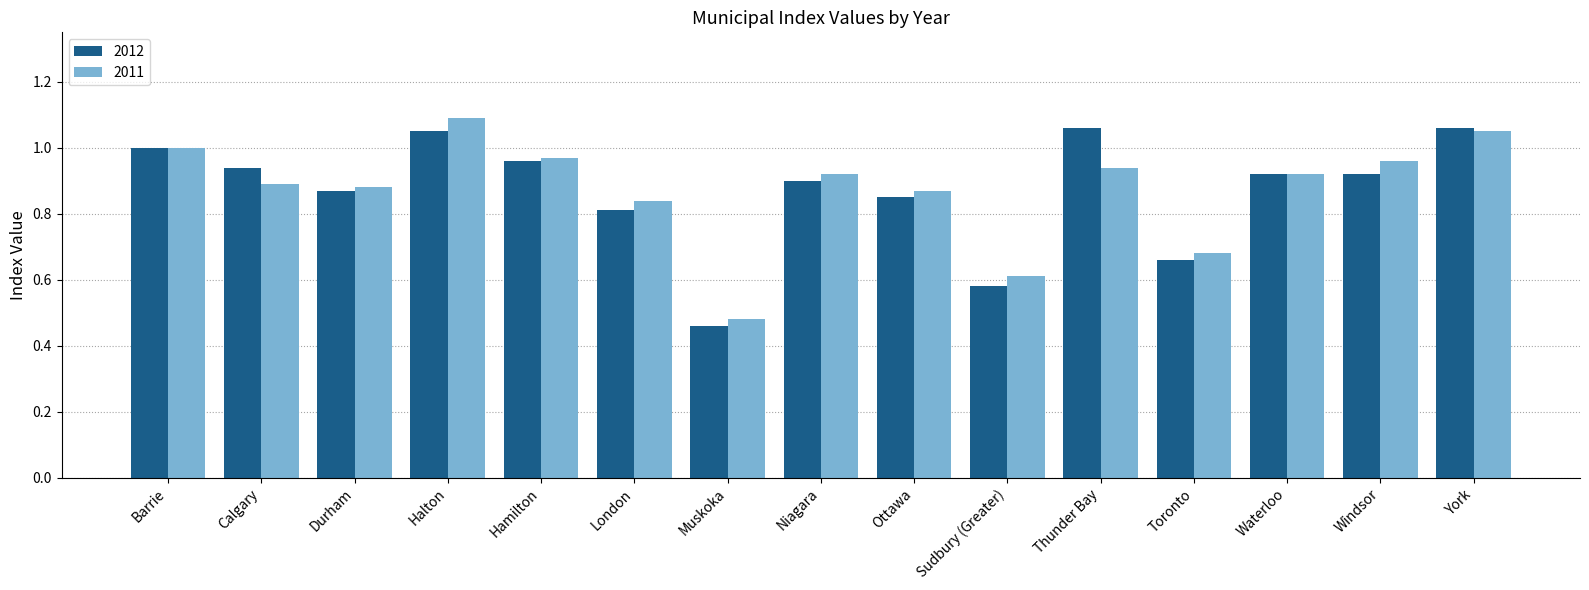

What position from the left is Ottawa?

9